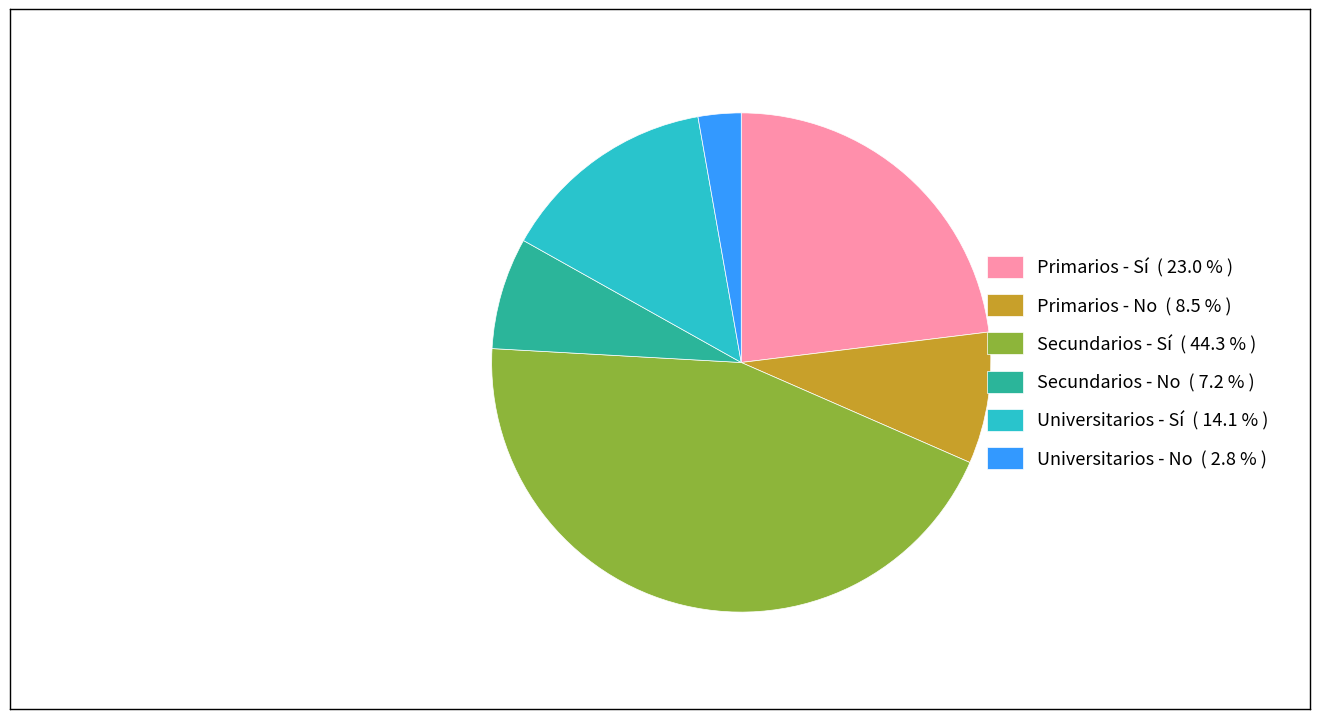

Is there any slice that represents more than half of the pie?

No